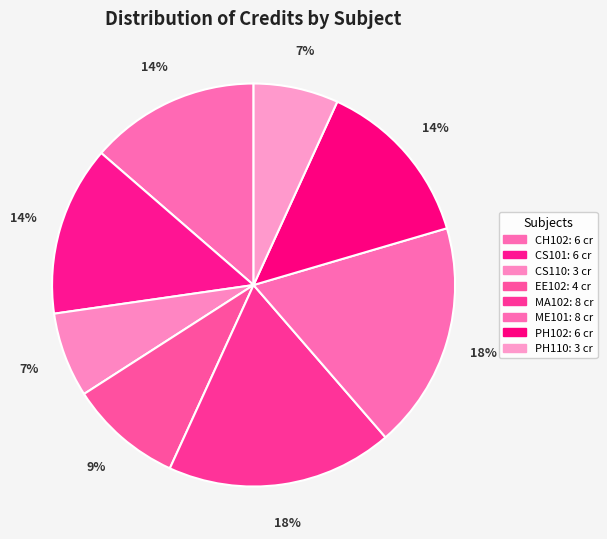

Which slice is the largest?

MA102